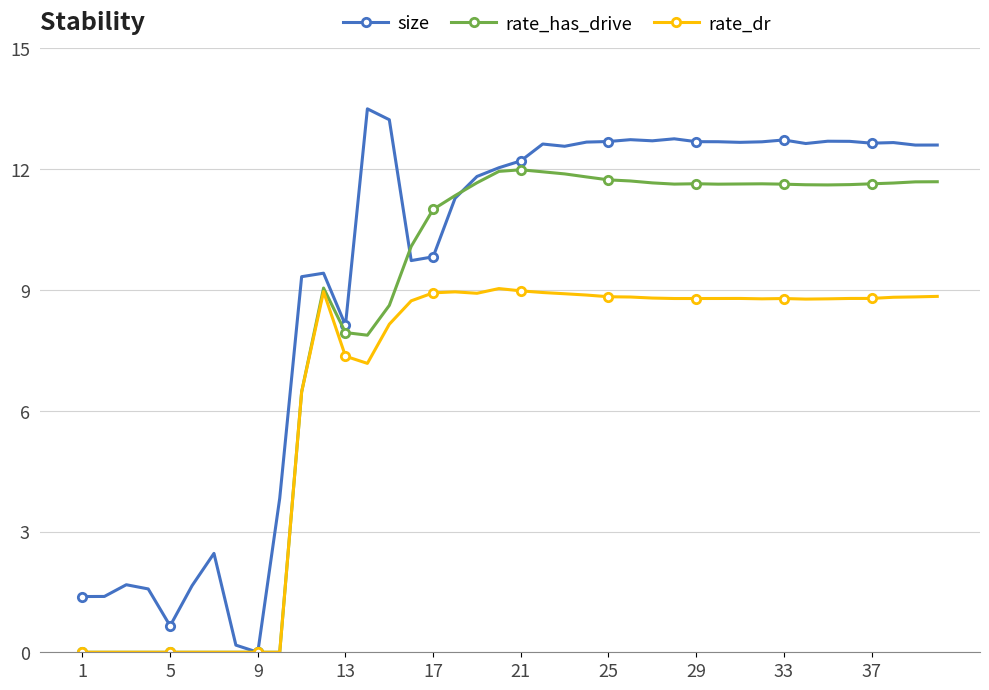

What is the maximum value for rate_dr?

9.0